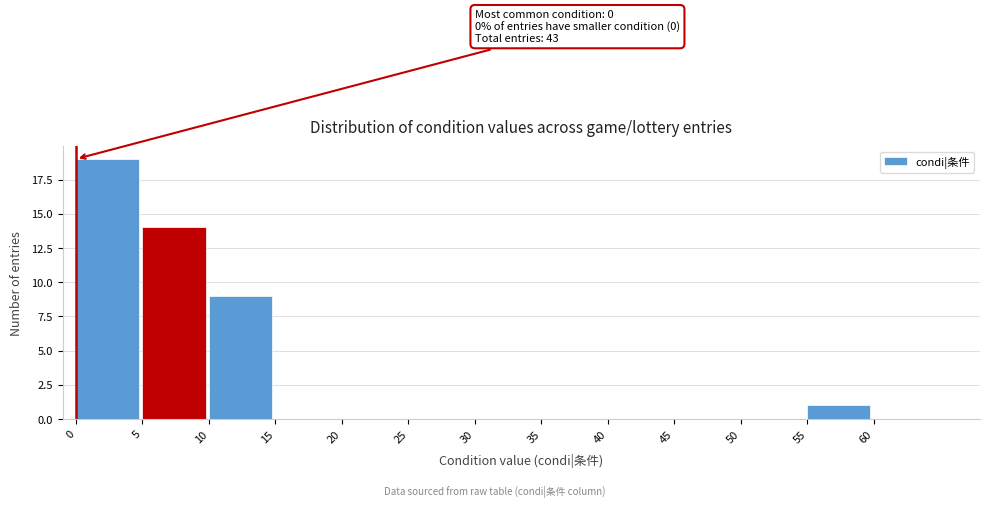

Which range on the x-axis has the tallest bar?

0 to 5